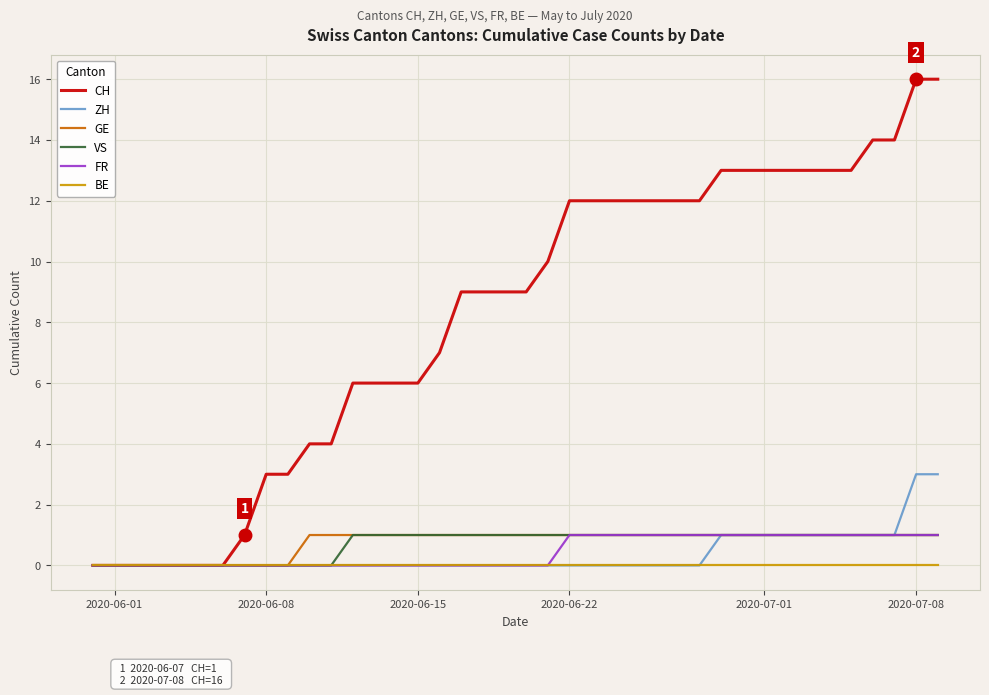

Which series has the largest range (max minus min)?

CH